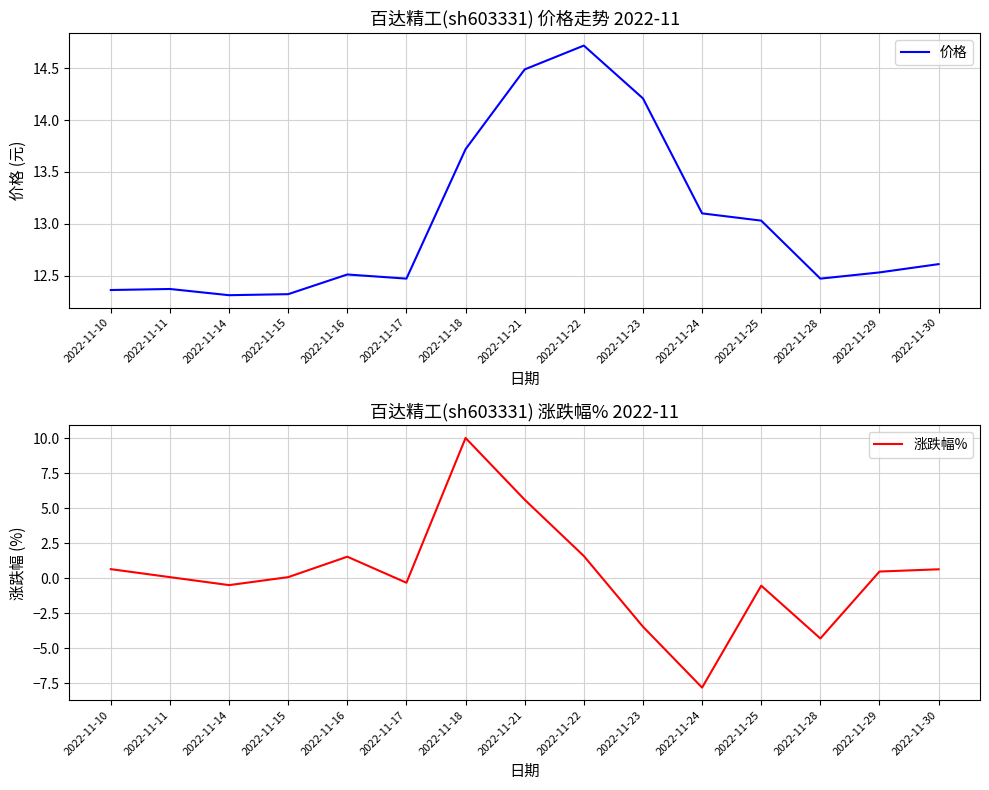

Rank the series by their maximum value, from highest to lowest.

价格, 涨跌幅%